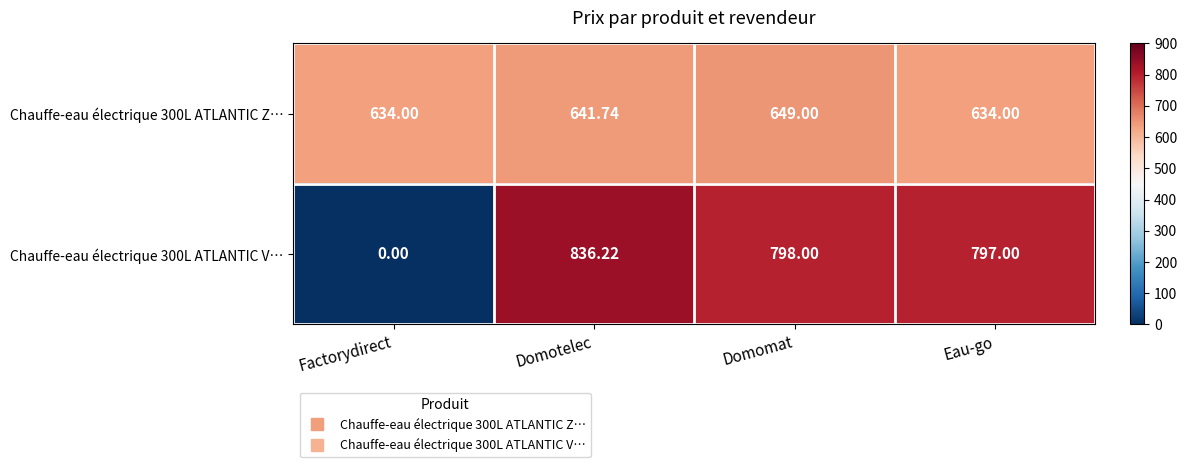

At which category is the sum across all series the highest?

Domotelec